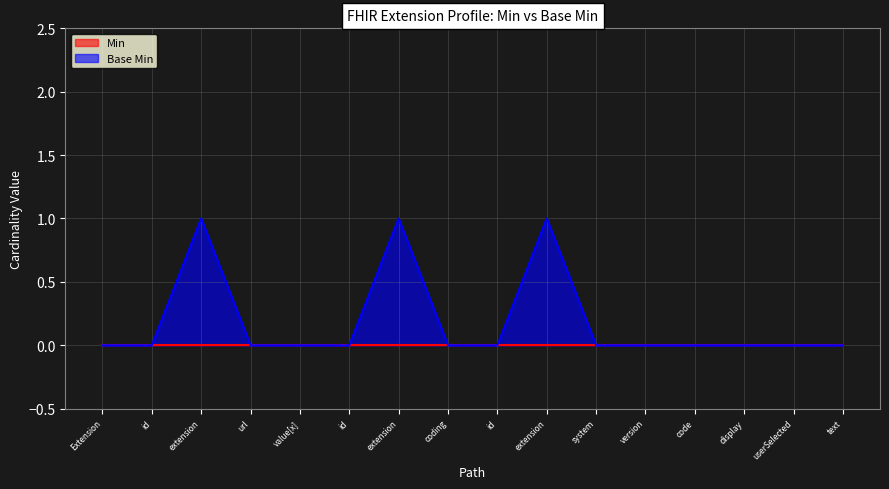

Which category has the highest value across all series?

extension